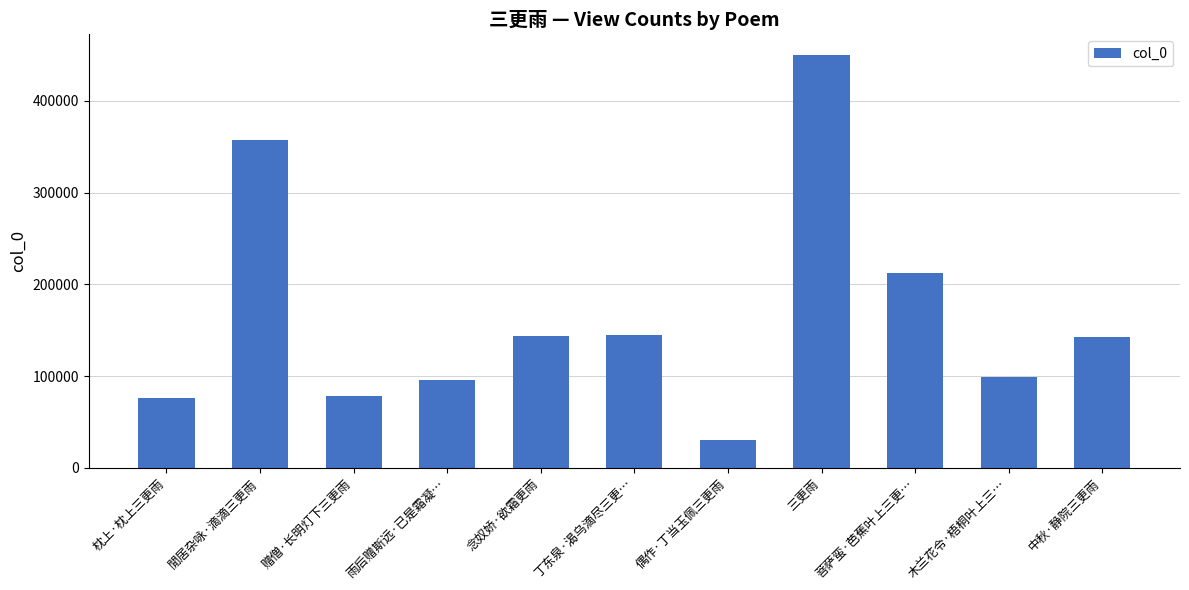

True or false: the data shows 449918 at 三更雨.

True